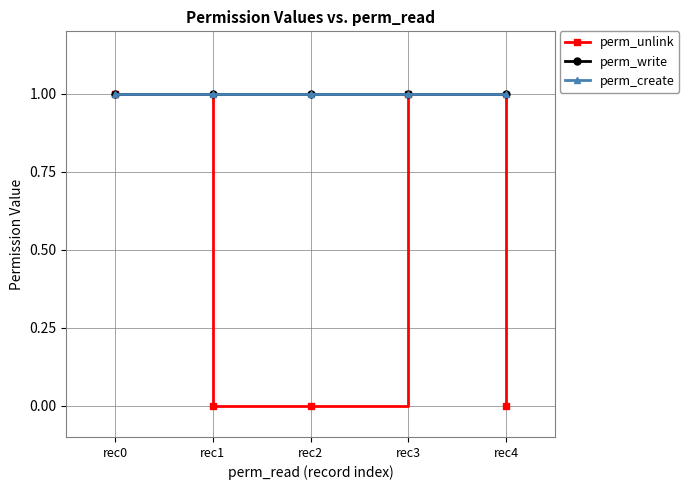

Does the chart have visible grid lines?

Yes